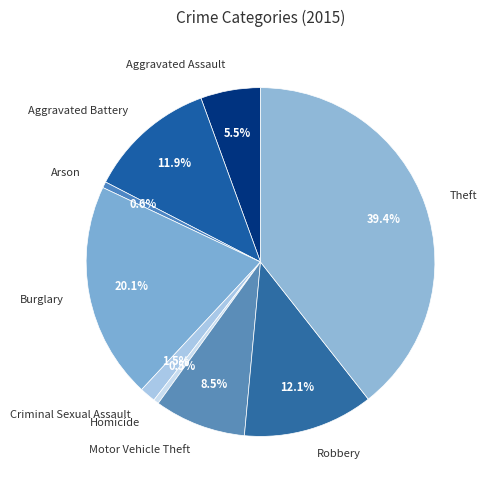

To the nearest percent, what is the average slice percentage?

11%